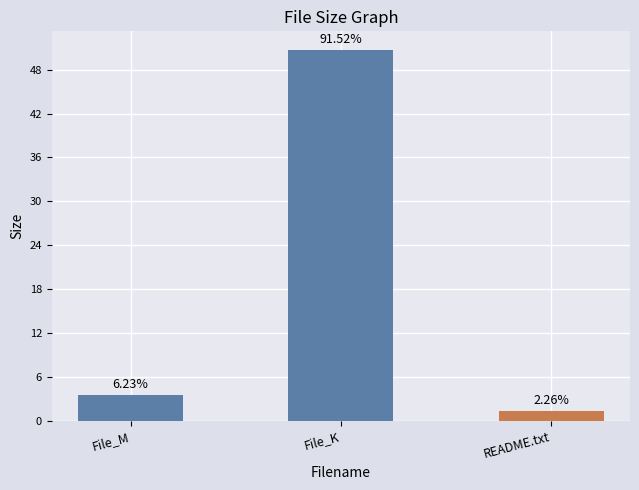

Count the number of values greater than 3.

2